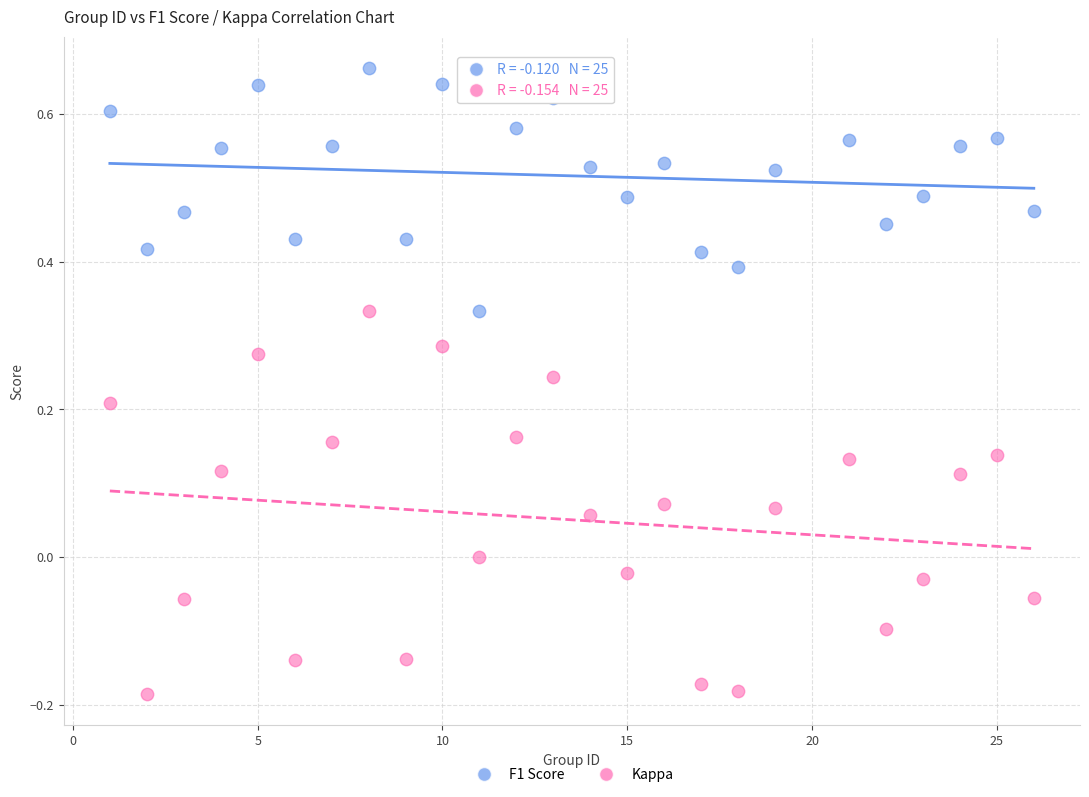

Which series reaches the minimum Y coordinate?

Kappa